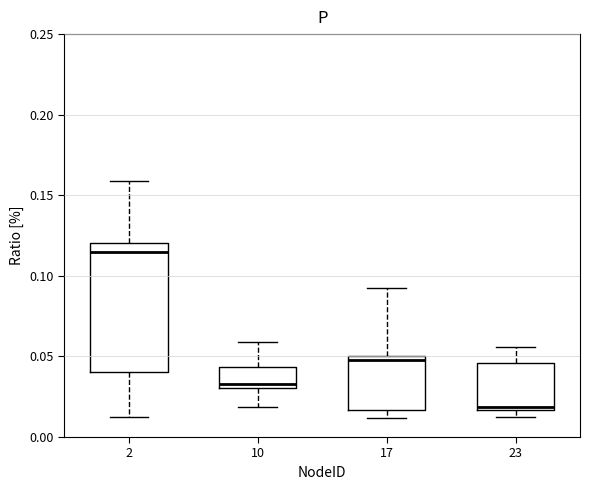

Reading left to right, read every box against the y-axis: the position of its median line, the range the box covers, and the ends of its whiskers. The values are not printed on the chart, so give them approximately, as read against the axis.

2: median 0.115, box 0.040 to 0.120, whiskers 0.015 to 0.160
10: median 0.035, box 0.030 to 0.045, whiskers 0.020 to 0.060
17: median 0.050 (just below the box's upper edge), box 0.015 to 0.050, whiskers 0.010 to 0.090
23: median 0.020, box 0.015 to 0.045, whiskers 0.015 (just below the box's lower edge) to 0.055